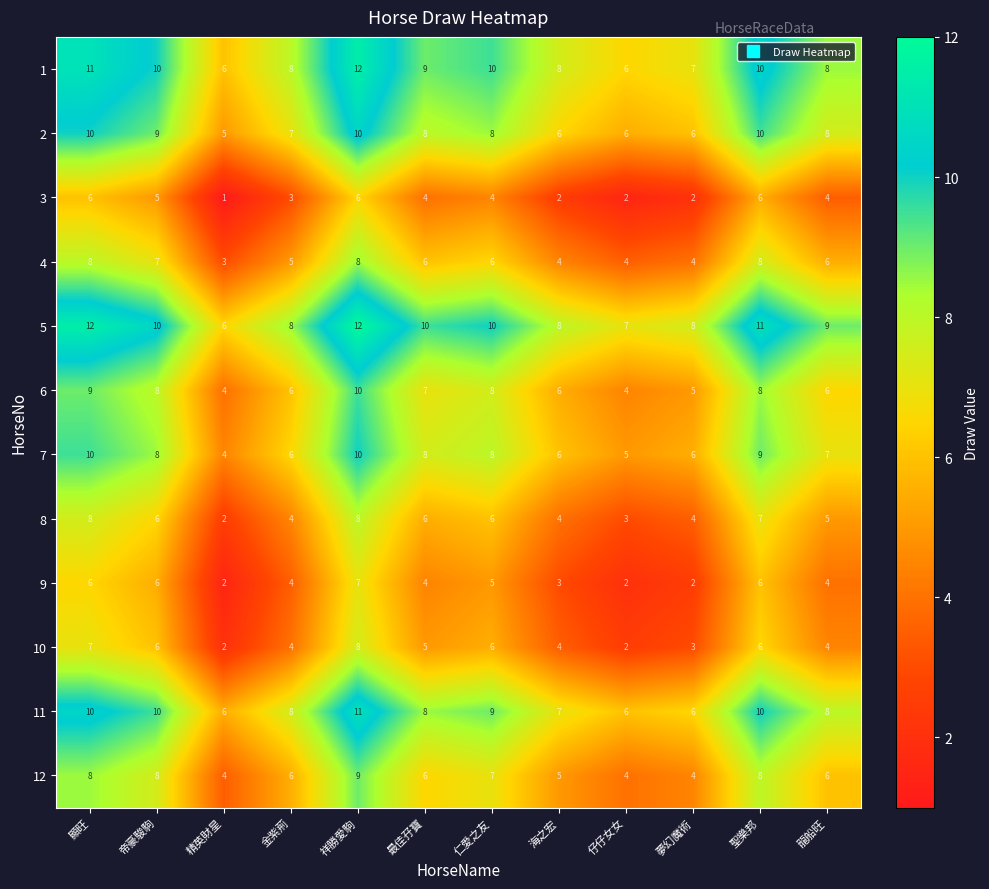

What is the sum of all 8 values?

63